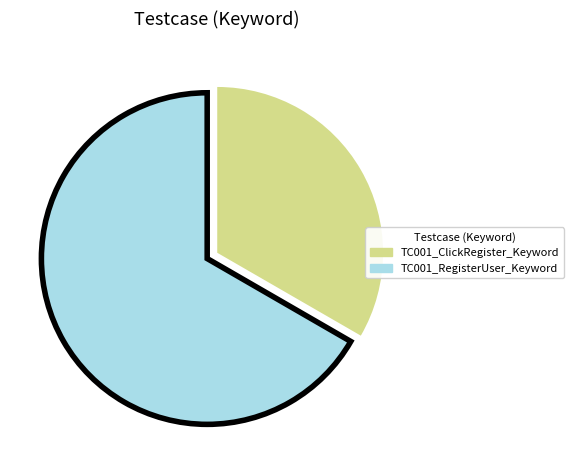

How many segments does this pie chart have?

2